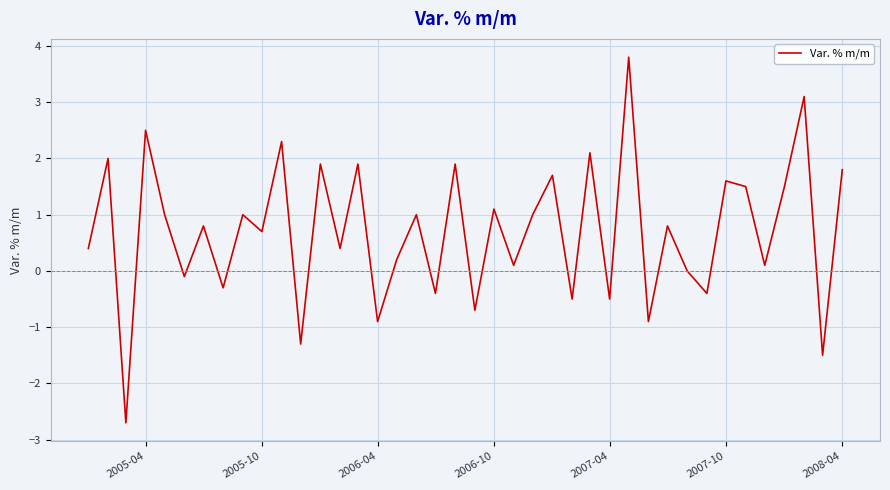

What is the smallest value displayed?

-2.7